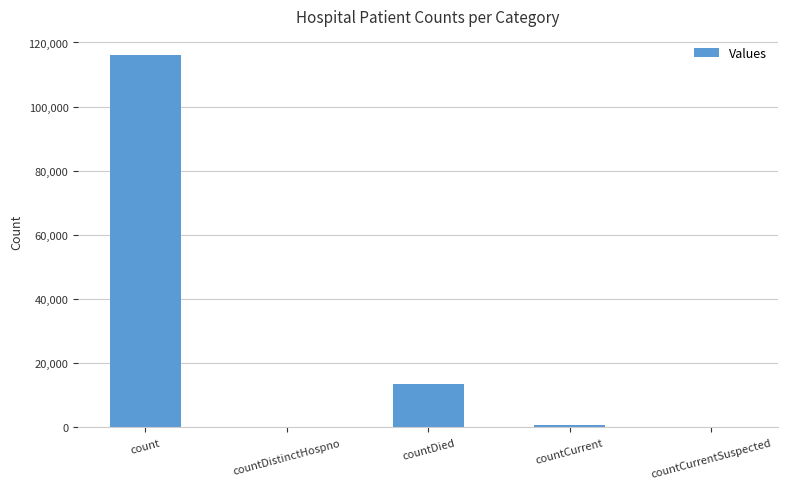

Which has a higher value, countCurrentSuspected or countDied?

countDied